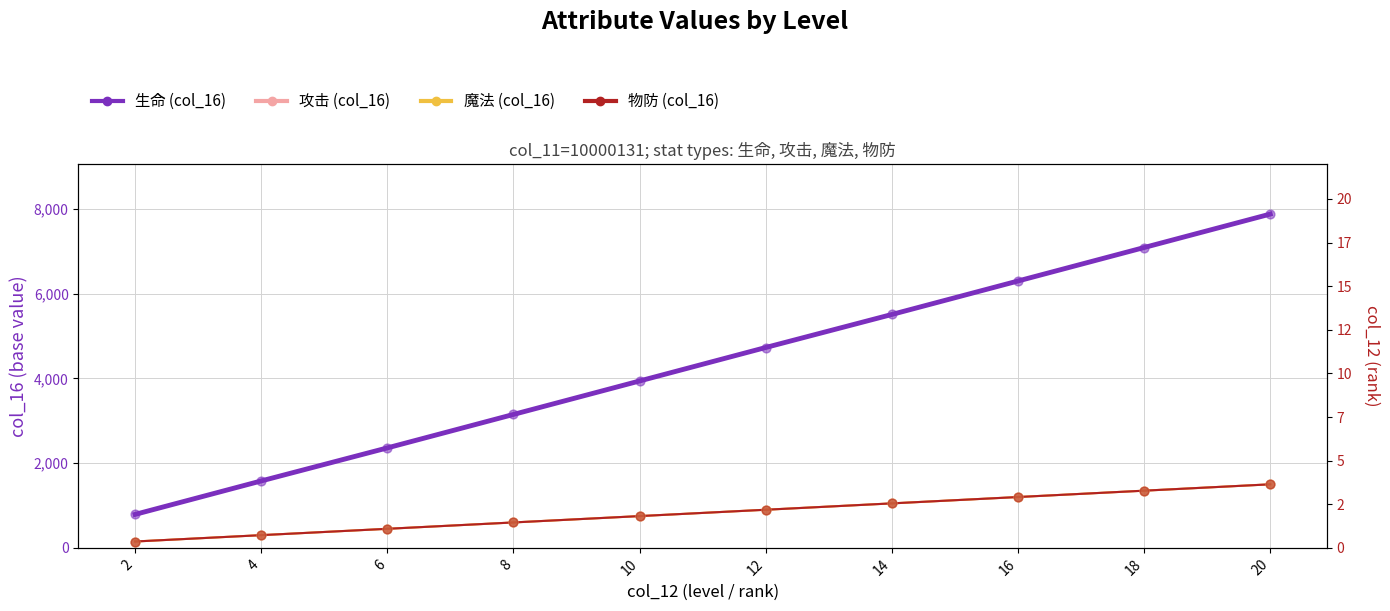

At how many categories does at least one series exceed 5099?

4